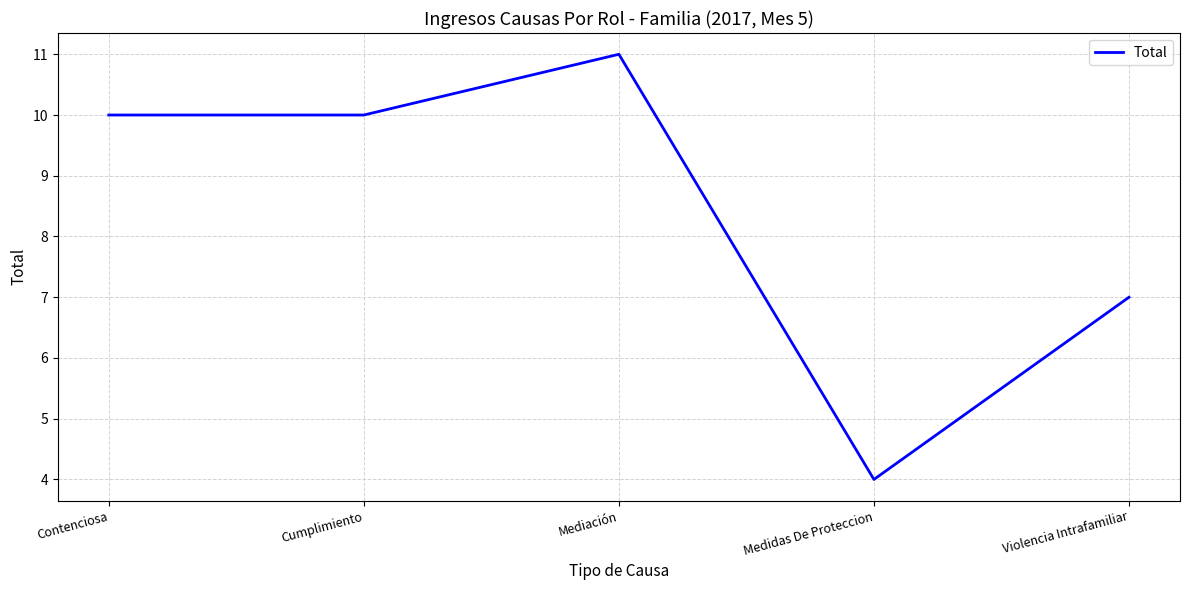

What is the average value?

8